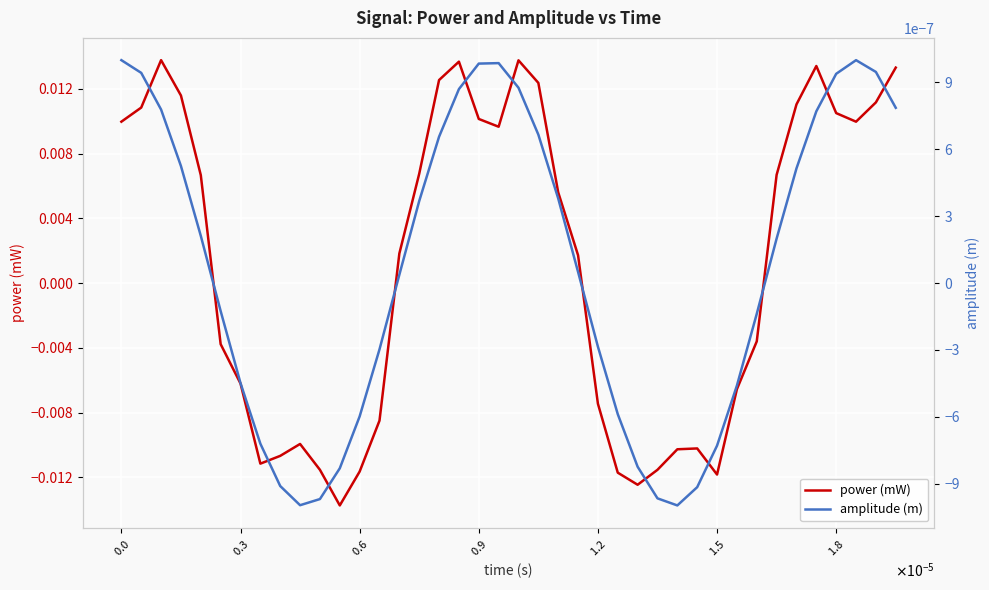

In power (mW), how many points are lower than both neighbors (excluding endpoints)?

6